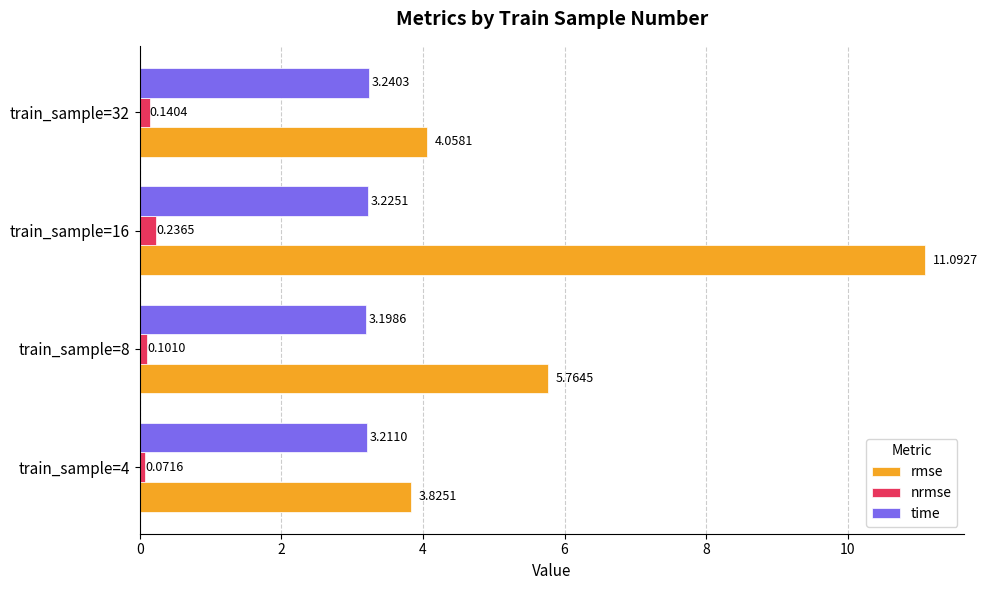

Which series changed the most between train_sample=4 and train_sample=32?

rmse